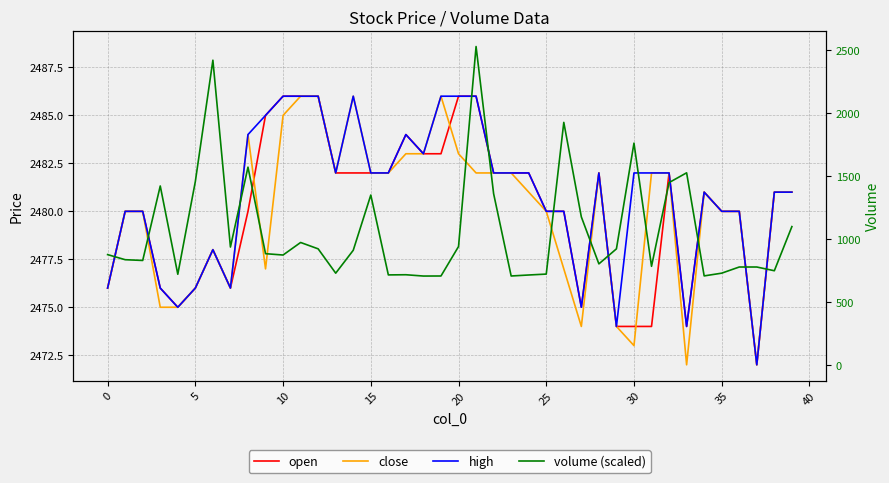

True or false: high and volume (scaled) cross at least once.

True